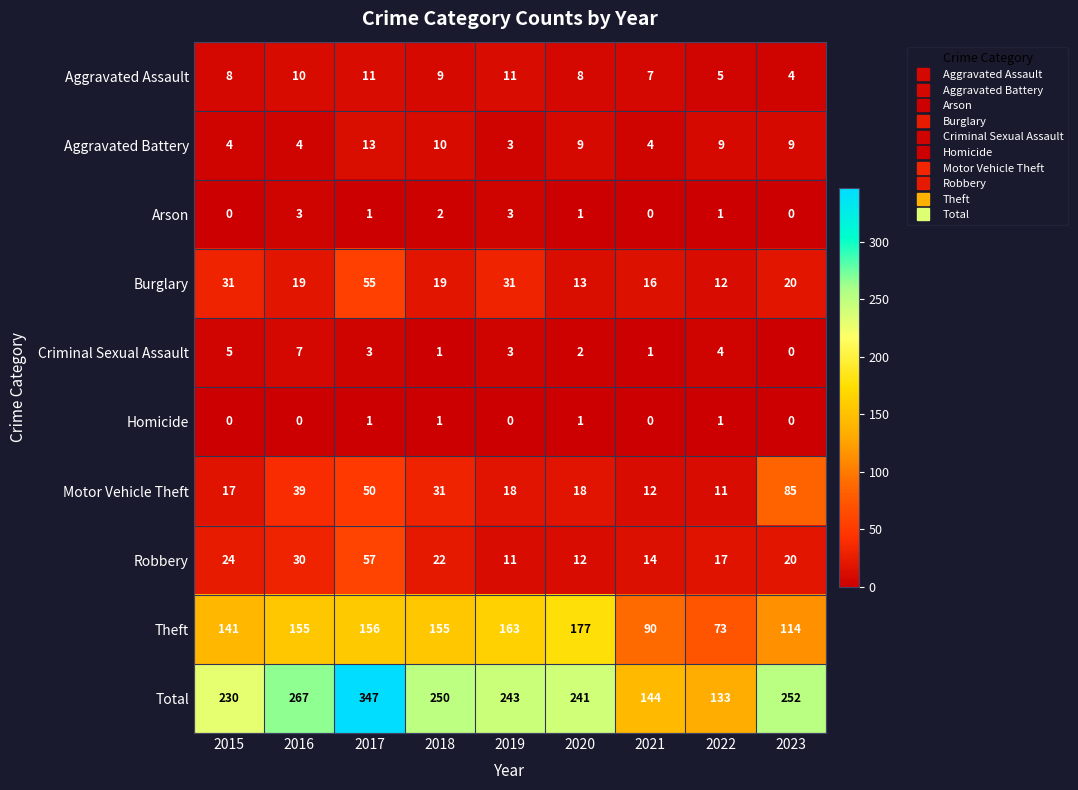

Count the number of data series in this chart.

10